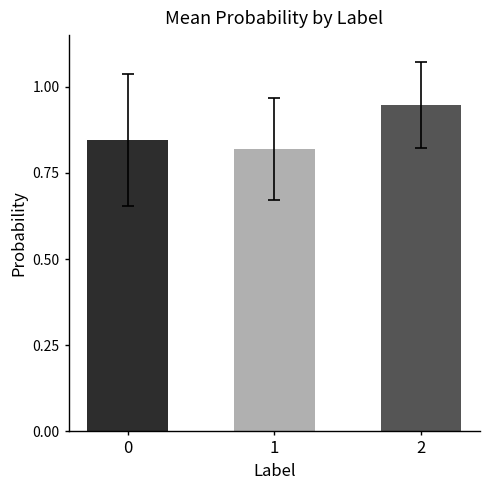

Count the values in the range 0 to 1.

3